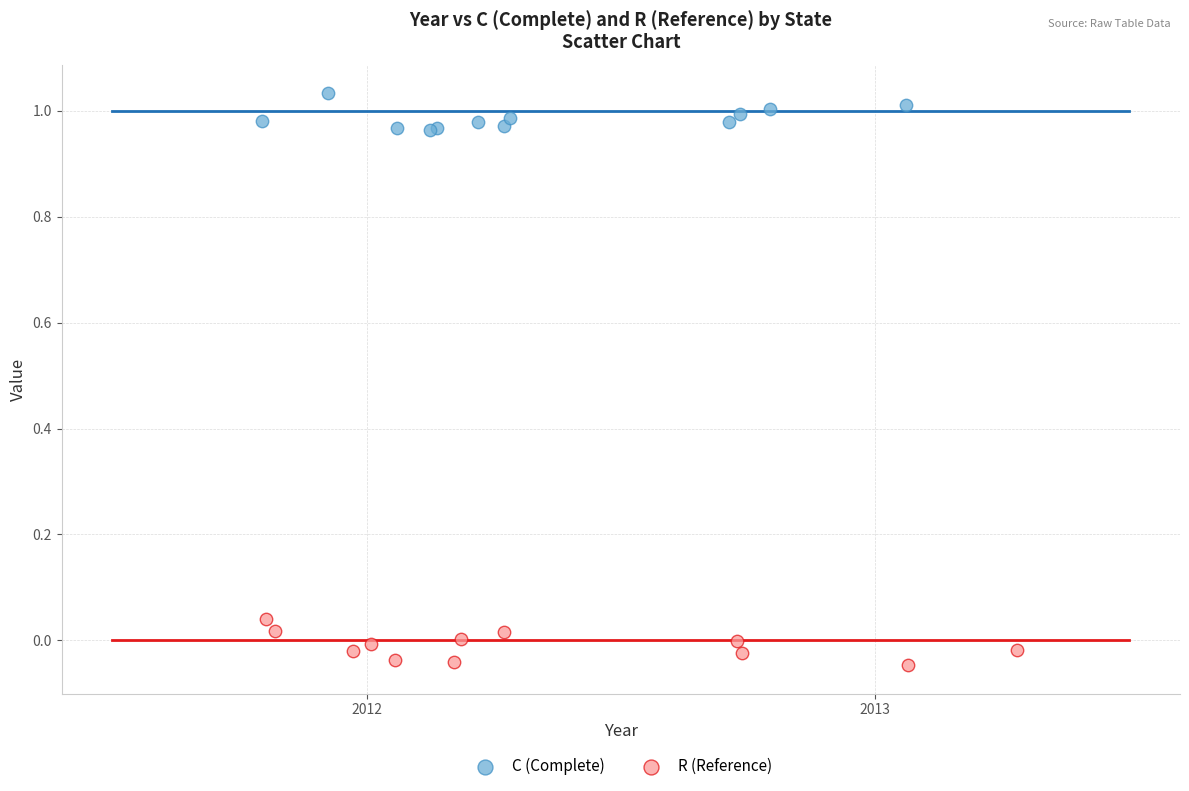

What are all the series names shown in the legend?

C (Complete), R (Reference)